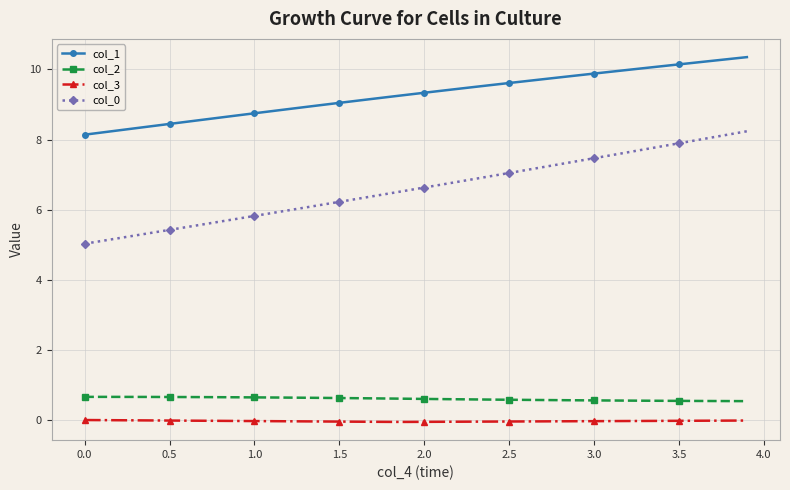

What is the sum of all col_1 values?

371.3